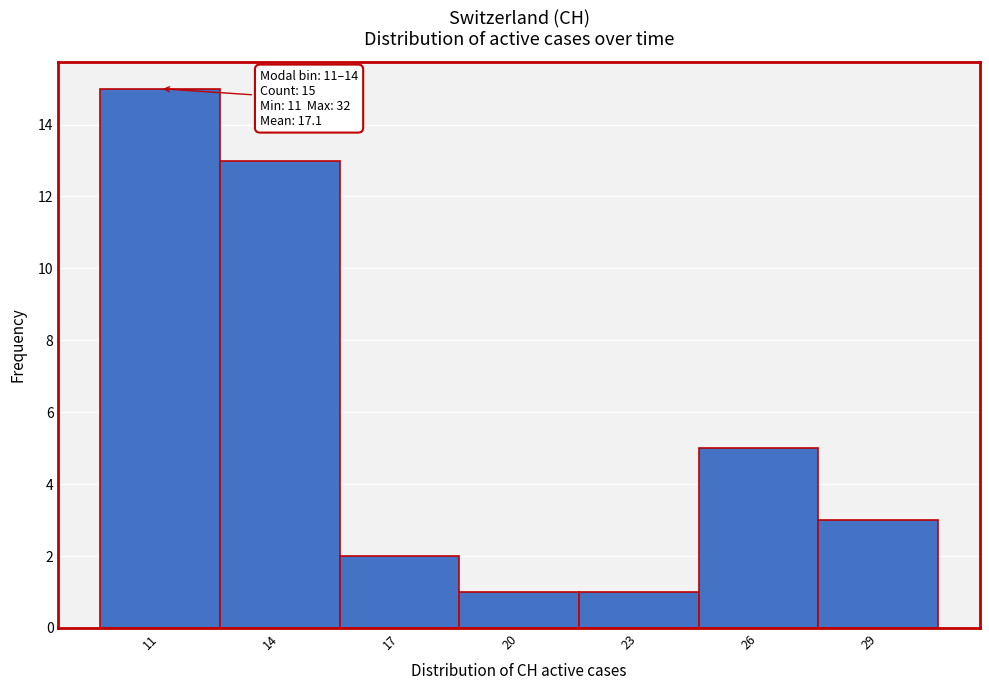

Reading left to right, list all the values displayed in this chart.

11=15	14=13	17=2	20=1	23=1	26=5	29=3